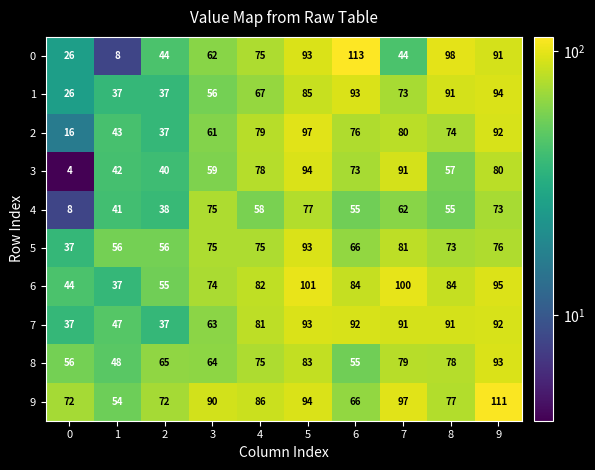

Which series has the largest total across all categories?

9